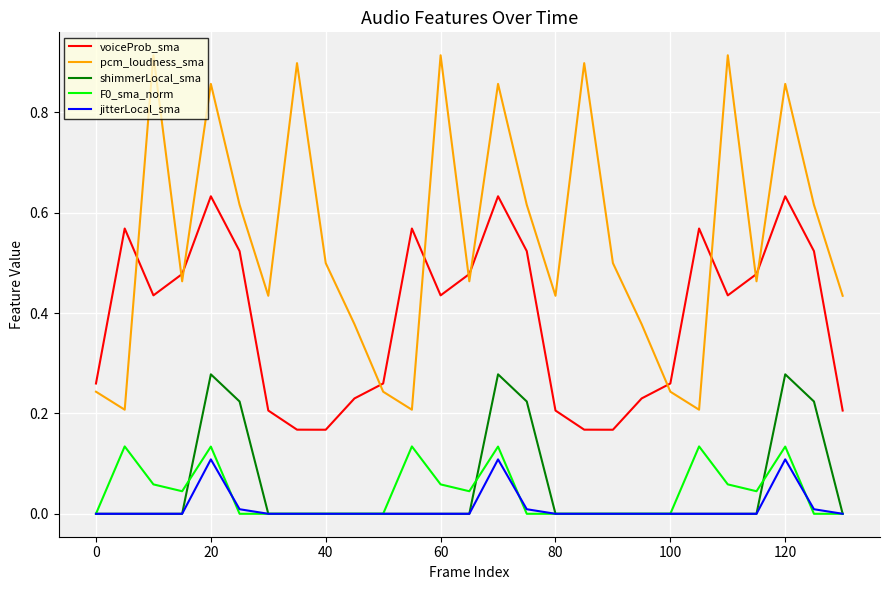

True or false: jitterLocal_sma has more than 2 interior local peaks.

True